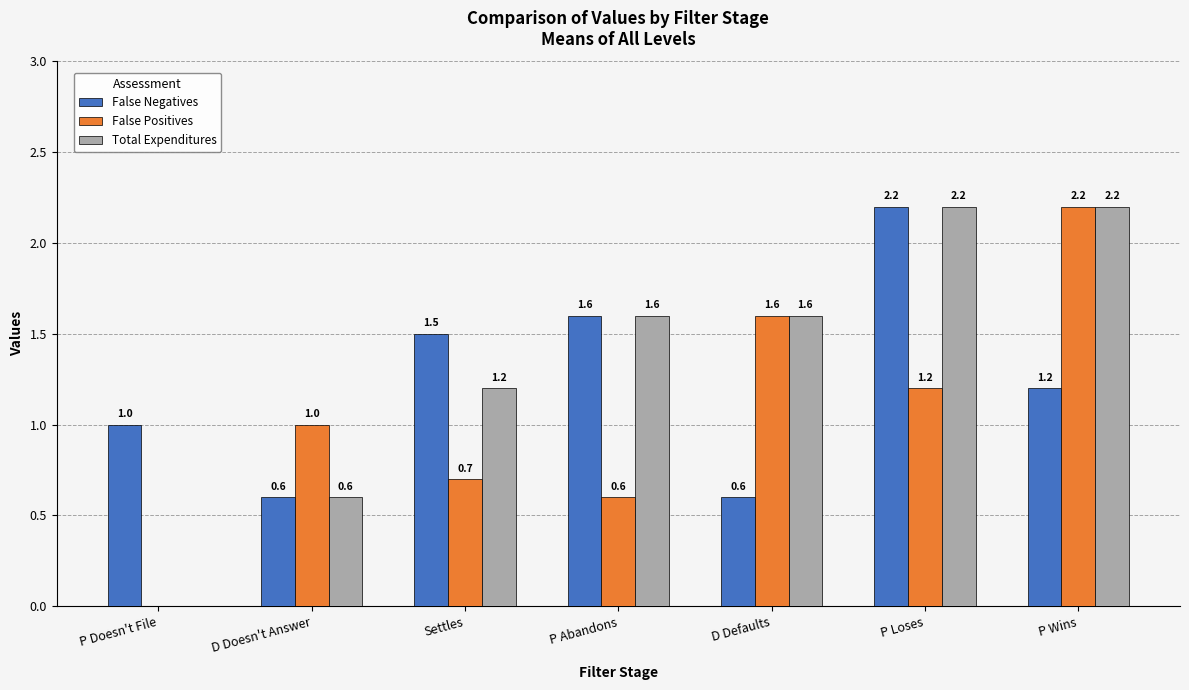

Where is Total Expenditures nearest to the value 1?

Settles